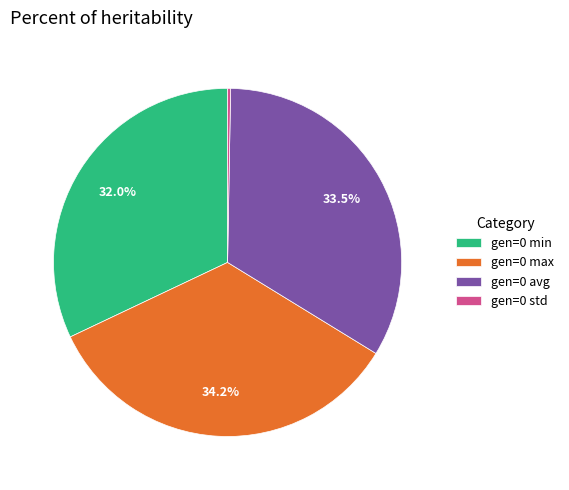

True or false: gen=0 min accounts for 43% of the total.

False